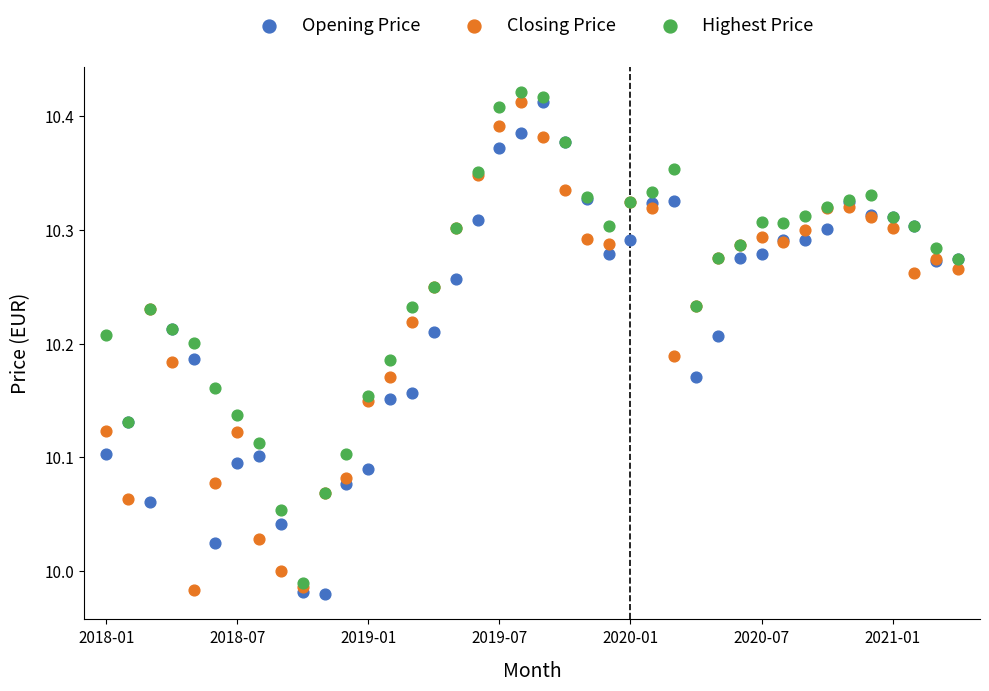

Which series contains the lowest Y value?

Opening Price